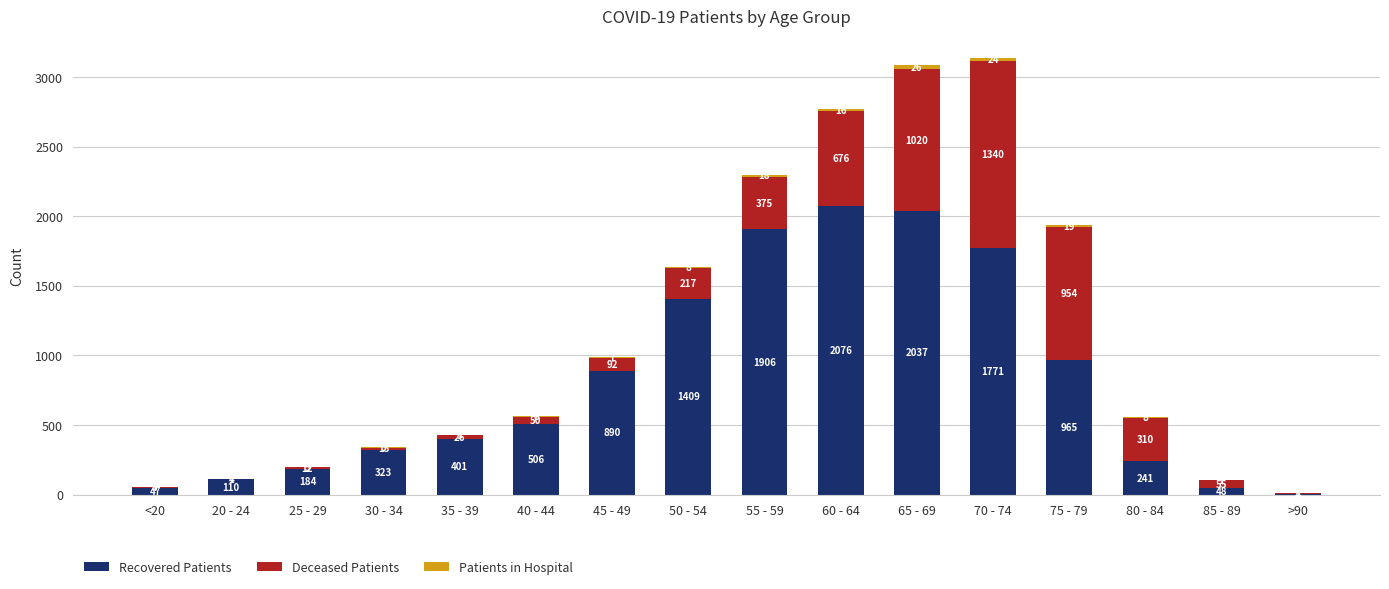

Are the bars horizontal?

No